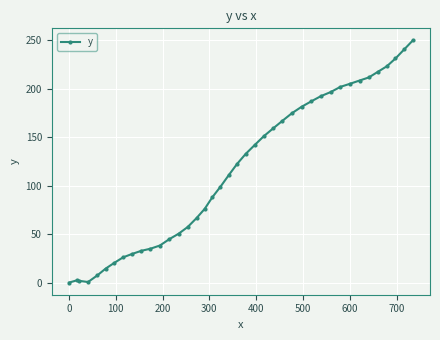

What is the difference between the second highest and minimum values?

240.7